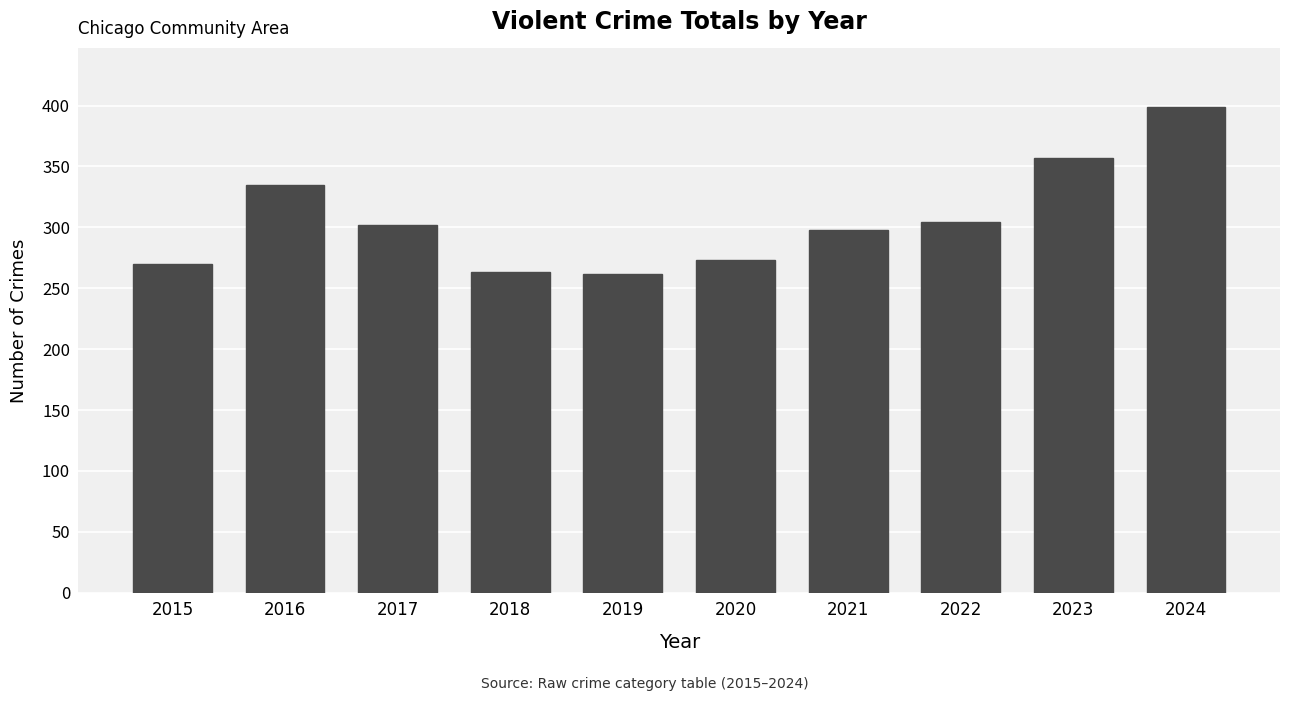

Read the value at 2016, to the nearest 10.

340